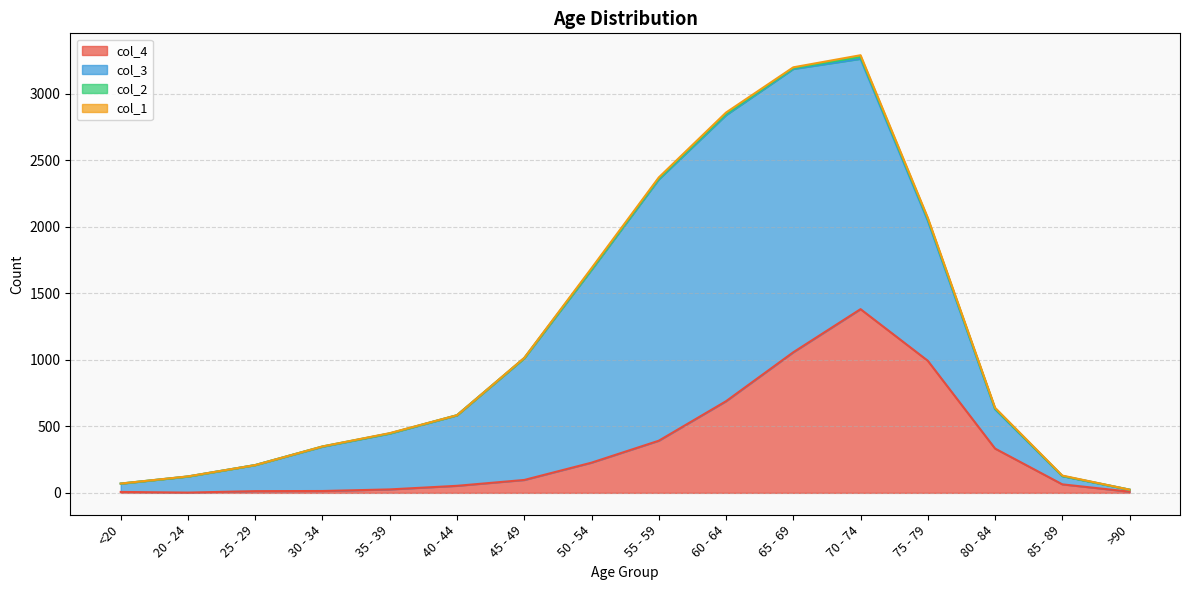

How many distinct data groups are displayed?

4